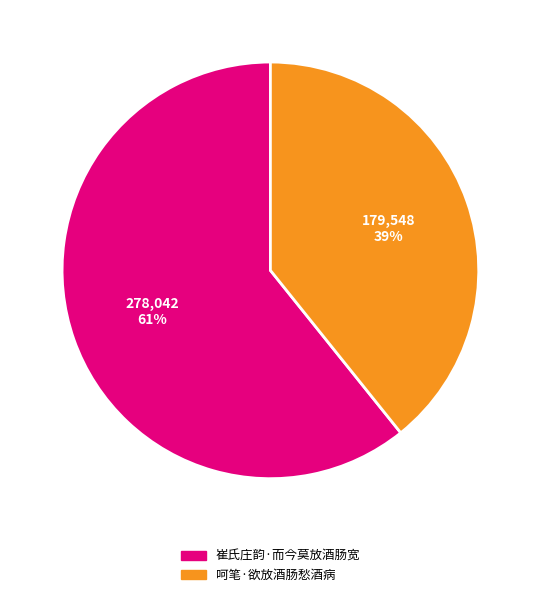

How many segments does this pie chart have?

2